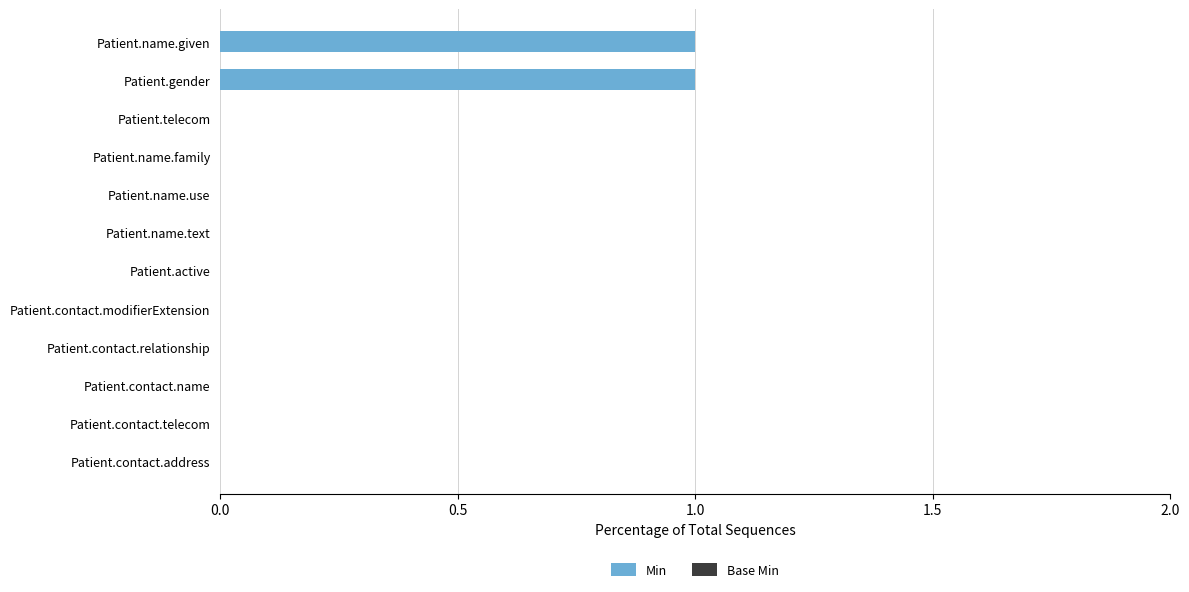

Between Patient.name.given and Patient.name.family, which is larger?

Patient.name.given